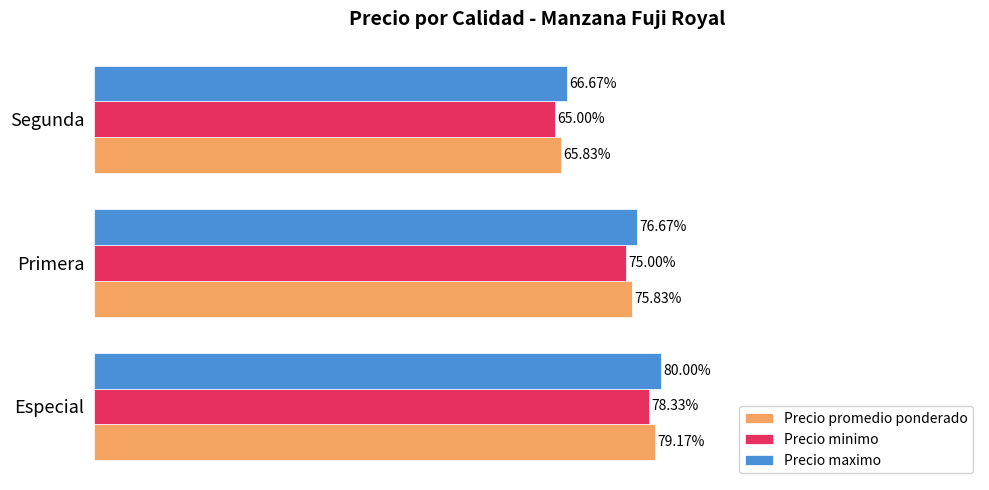

What are all the series names shown in the legend?

Precio promedio ponderado, Precio minimo, Precio maximo